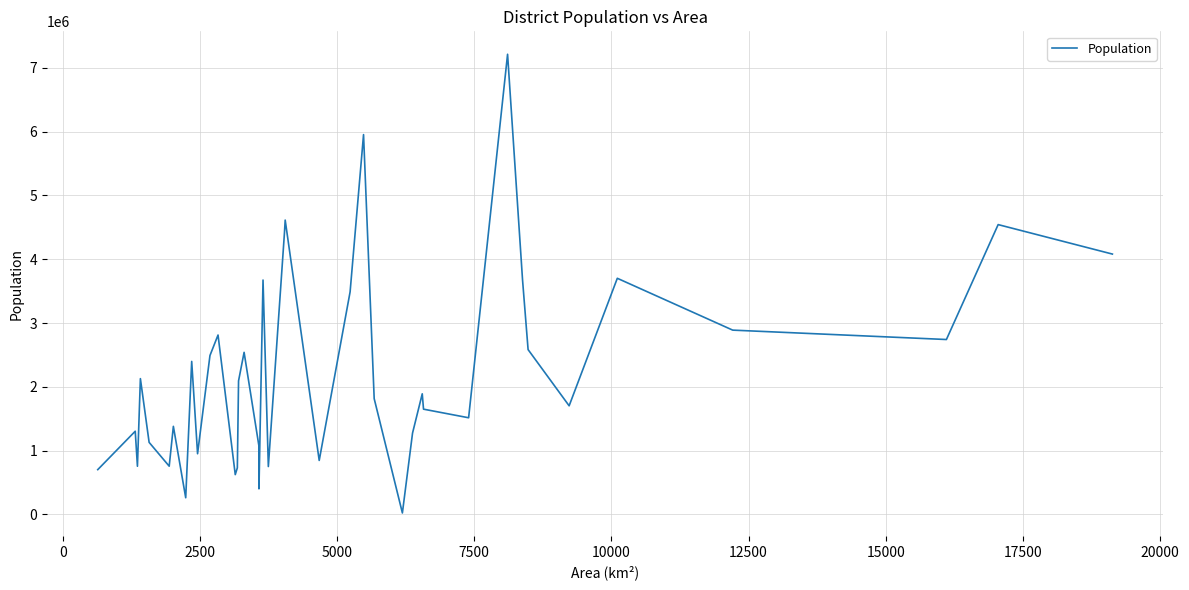

Is this an area chart (filled region under the line)?

No